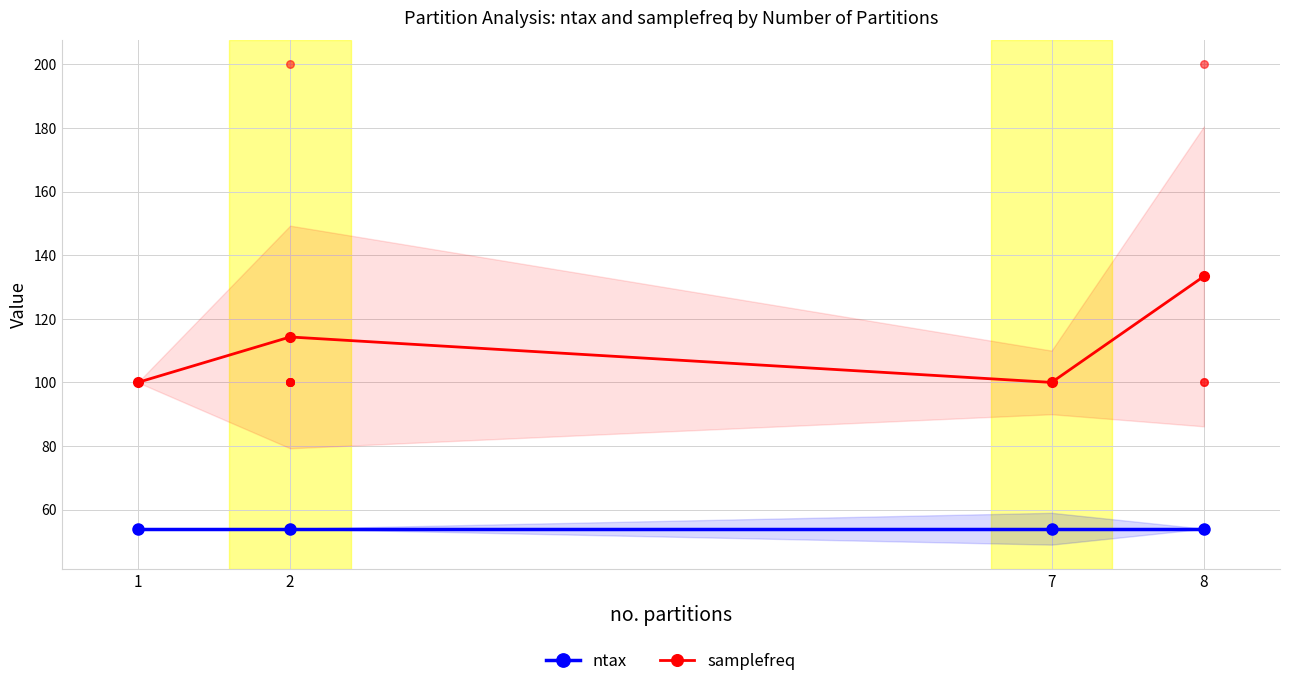

Which series has the widest spread of Y values?

samplefreq